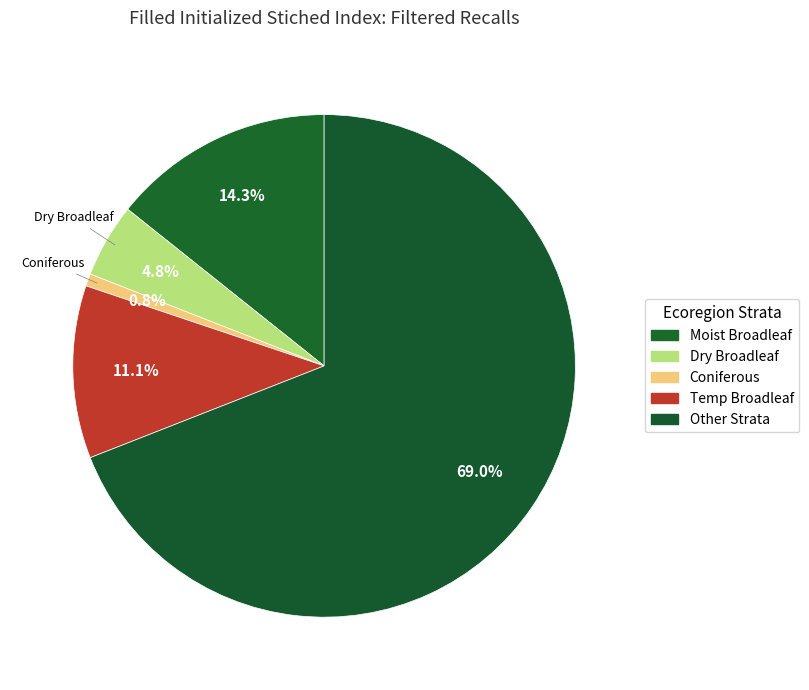

Count the number of slices in the pie.

5